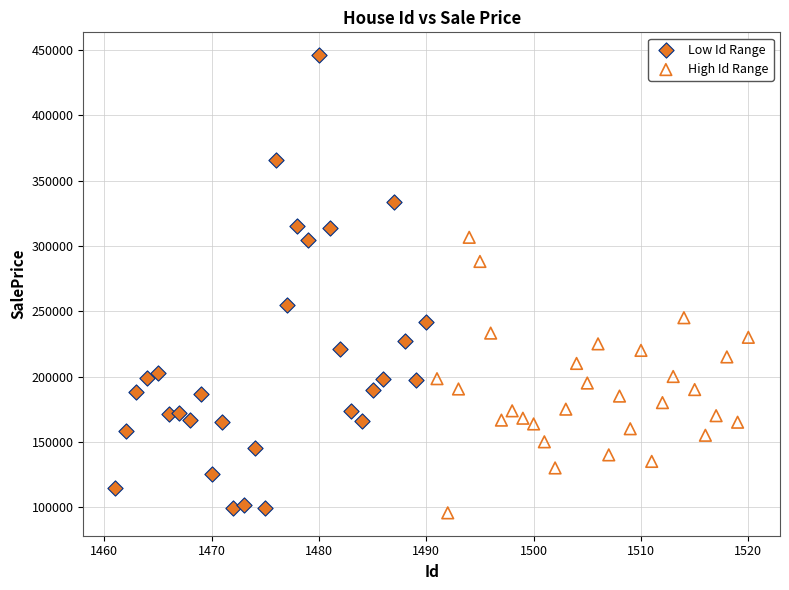

Which series contains the highest Y value?

Low Id Range